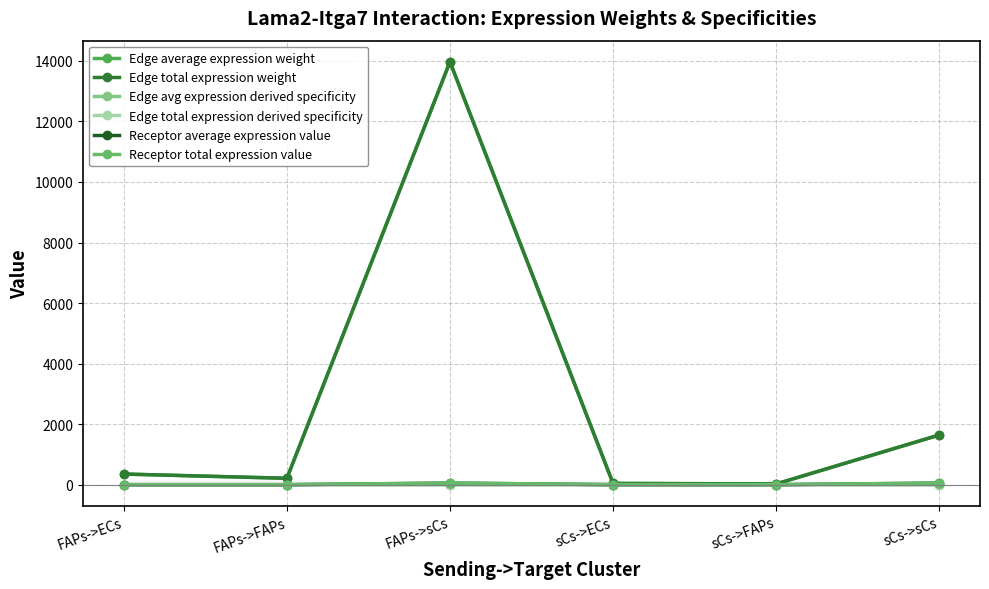

Which series has the widest spread of values?

Edge average expression weight